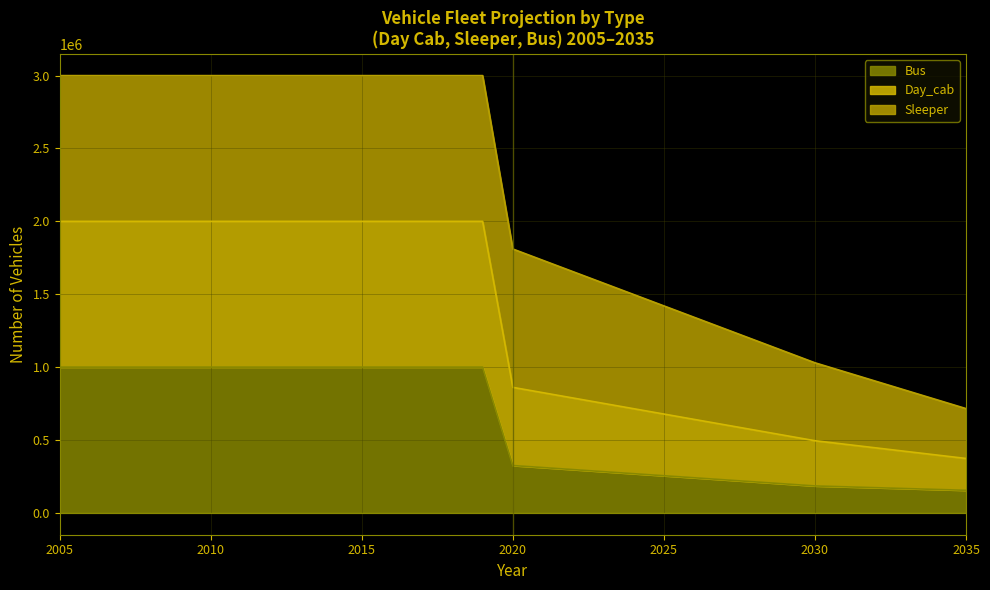

What is the total value across all series at 2035?

715350.0